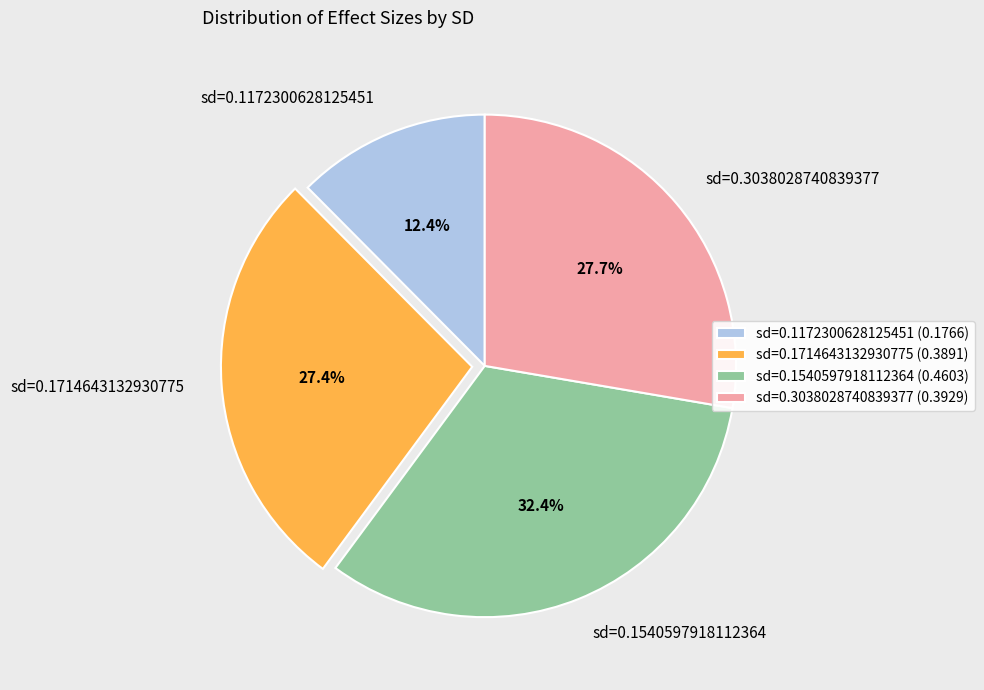

Which category has the biggest portion of the pie?

sd=0.1540597918112364 (0.4603)